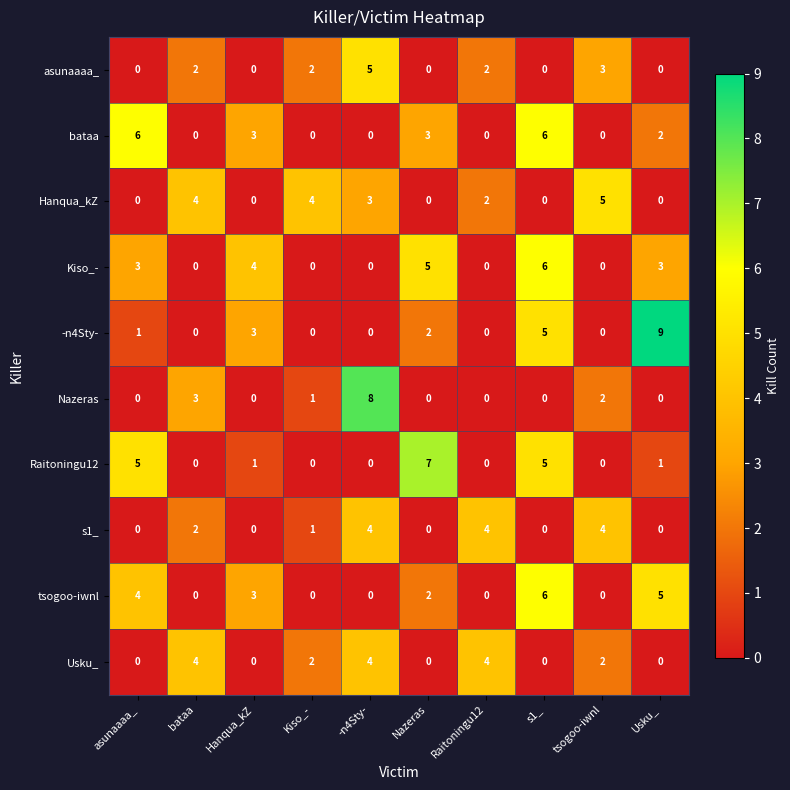

Is the value of -n4Sty- at -n4Sty- greater than the value of Nazeras at Kiso_-?

No